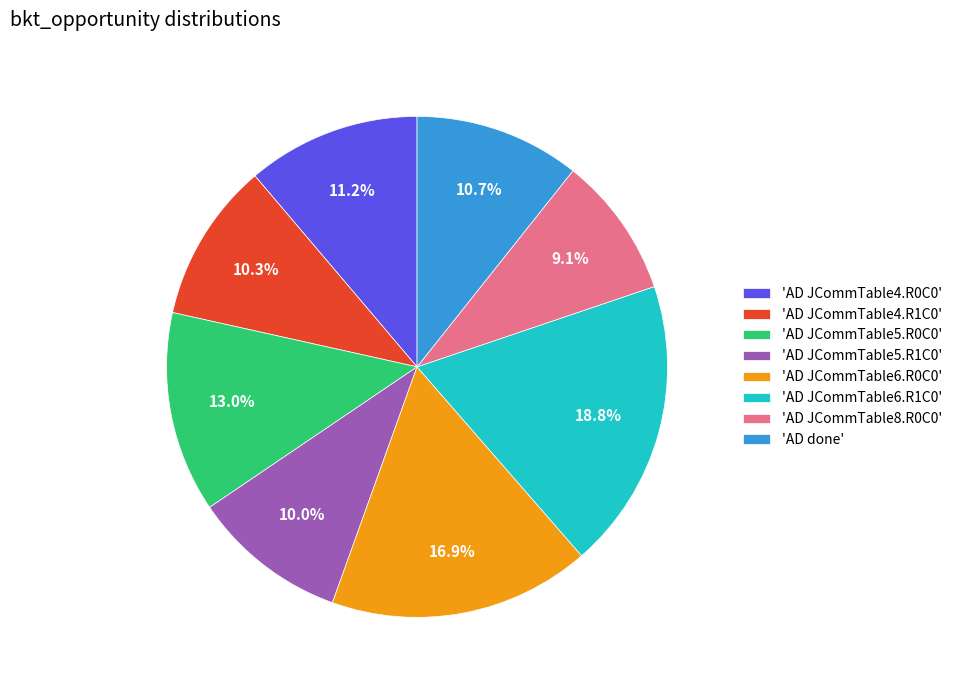

What percentage is NOT represented by 'AD JCommTable5.R1C0'?

90.0%